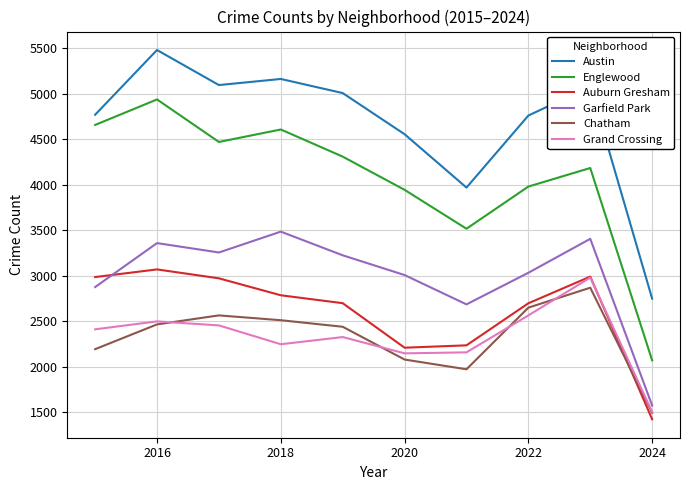

How many lines are shown in the chart?

6